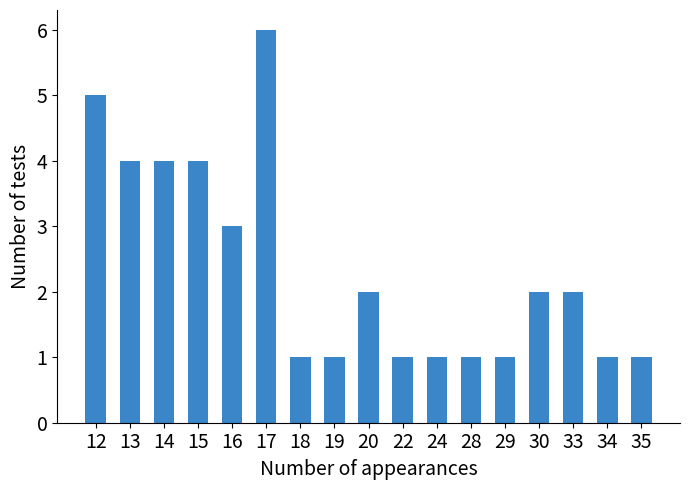

What is the difference between the maximum and minimum values?

5